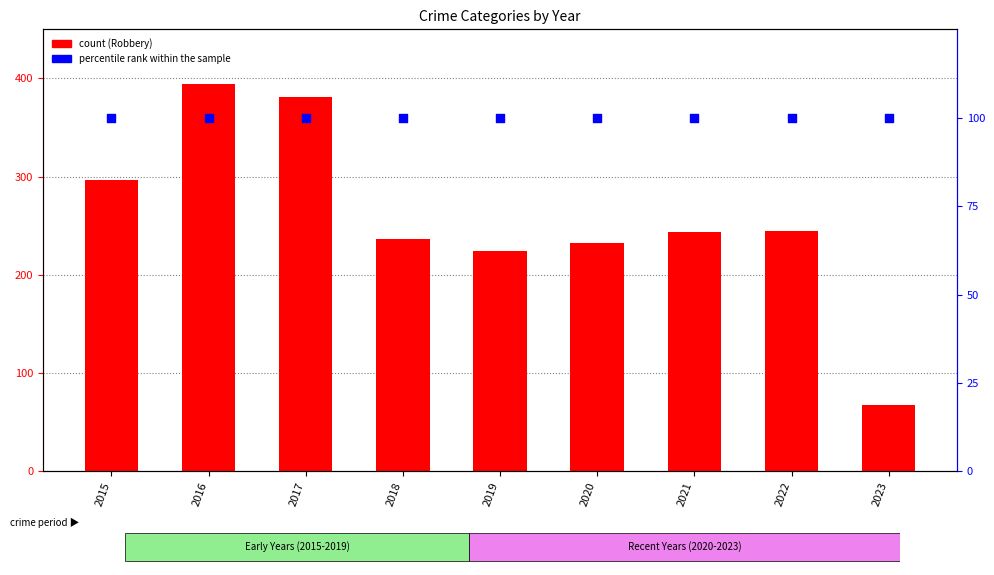

At how many categories does at least one series exceed 356?

2